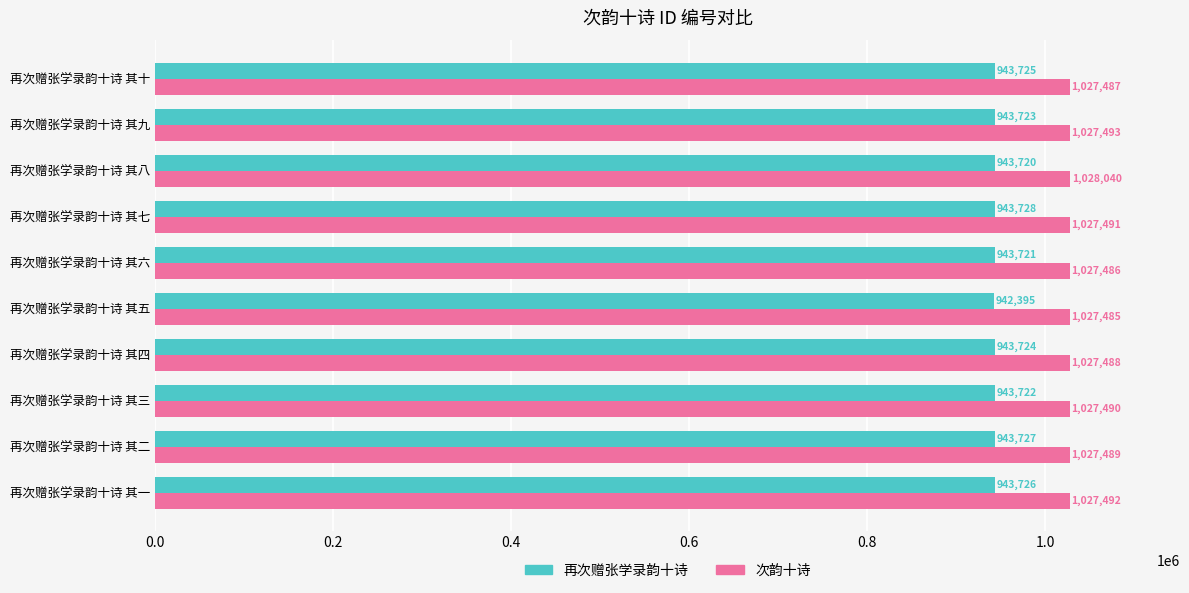

Is the value of 再次赠张学录韵十诗 at 再次赠张学录韵十诗 其七 greater than the value of 次韵十诗 at 再次赠张学录韵十诗 其六?

No